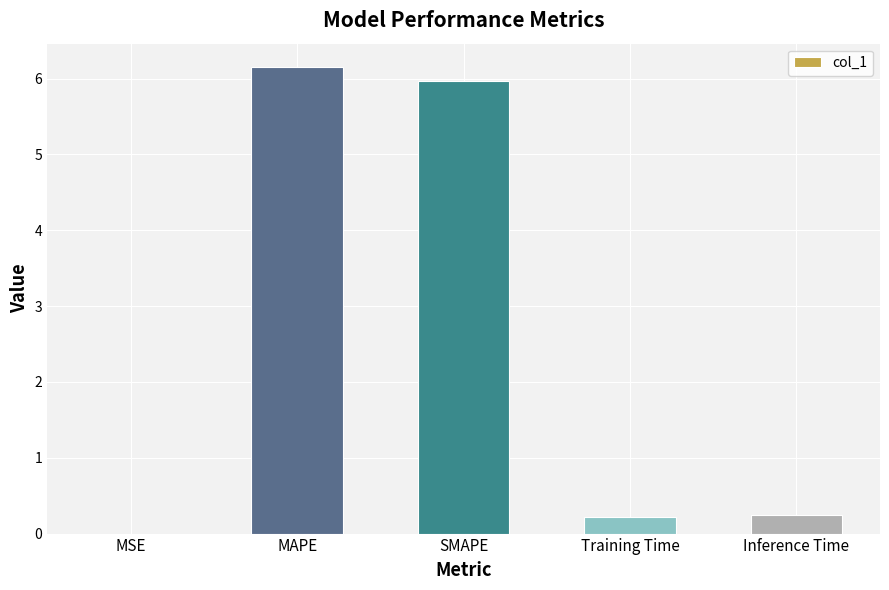

What is the sum of all values?

12.6